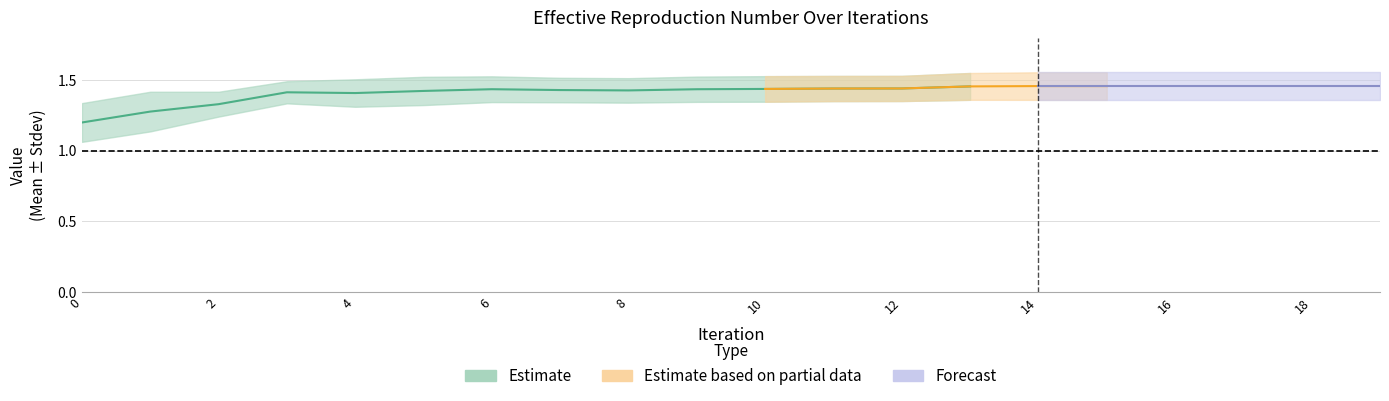

How many interior local peaks does the Stdev series have?

3